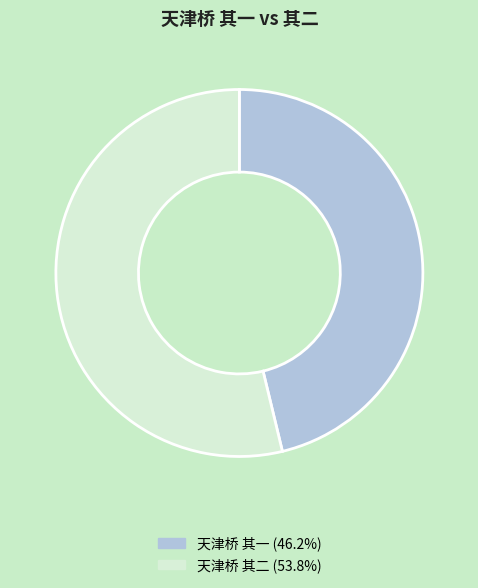

Do 天津桥 其一 and 天津桥 其二 together represent more than half of the pie?

Yes